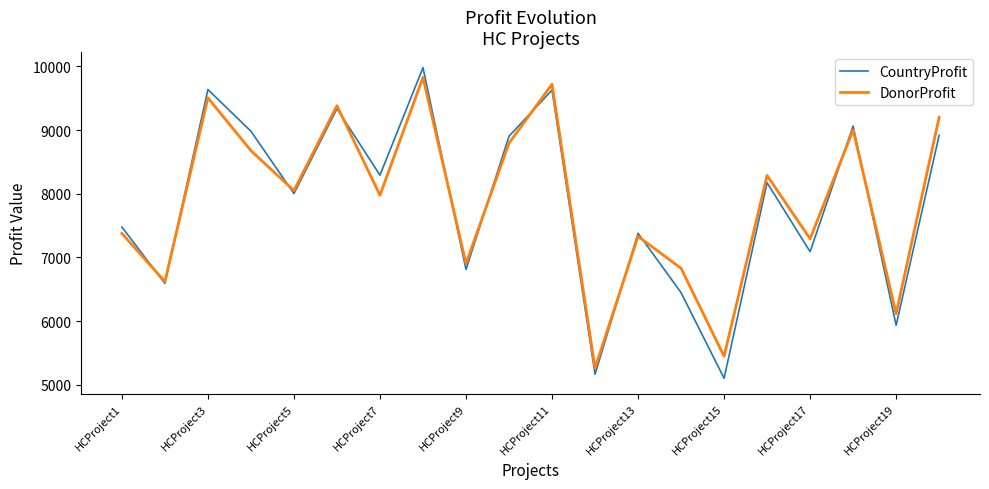

Which series has the largest range (max minus min)?

CountryProfit